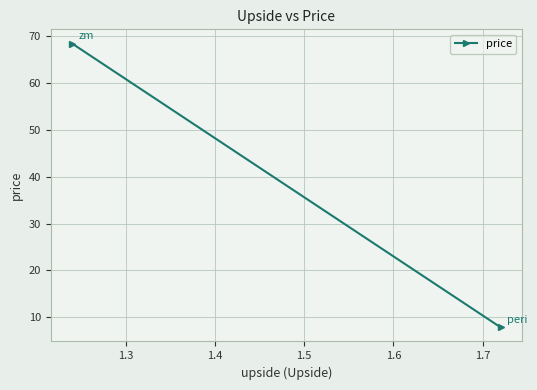

What is the sum of all values?

76.3